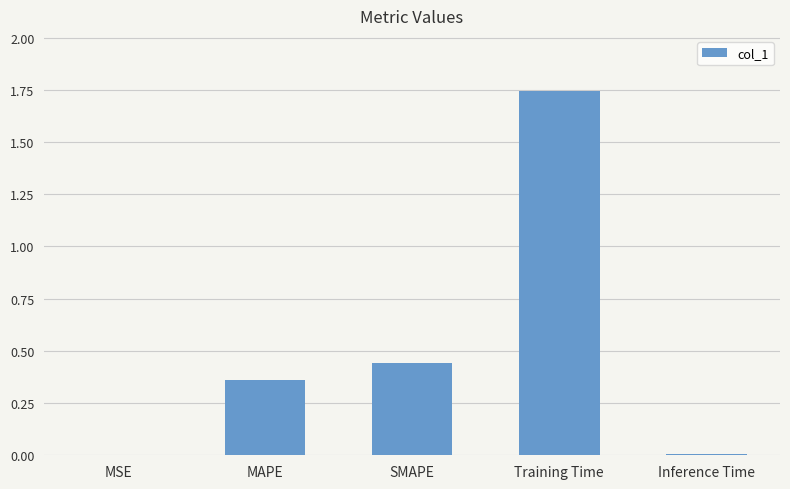

At which category does the chart reach its peak across all series?

Training Time